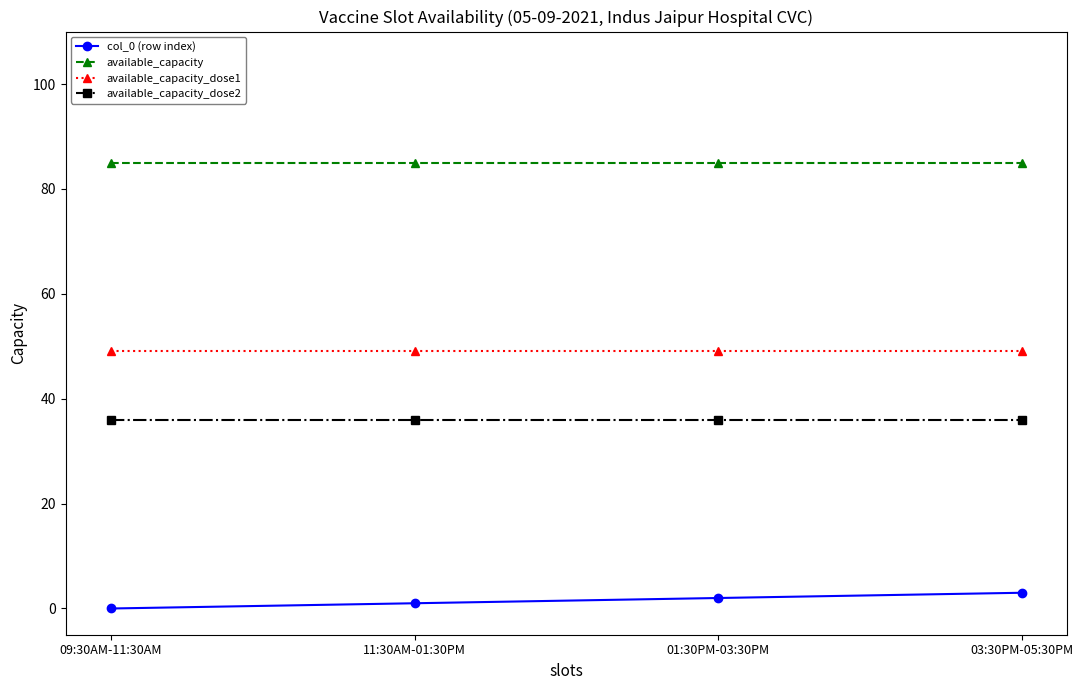

What are all the series names shown in the legend?

col_0 (row index), available_capacity, available_capacity_dose1, available_capacity_dose2